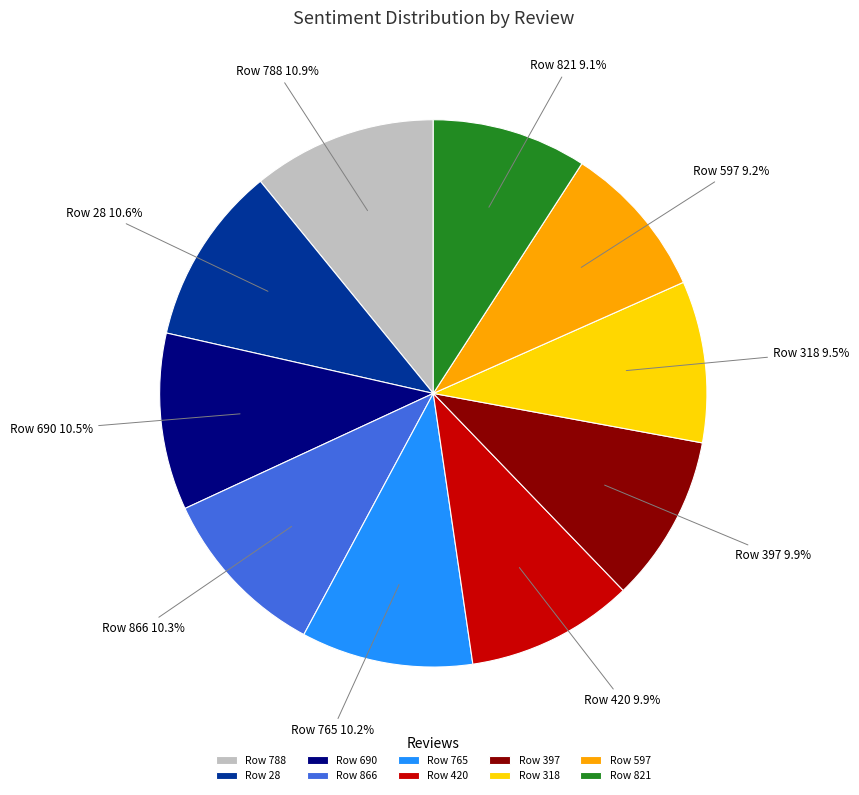

True or false: Row 318 accounts for 1% of the total.

False